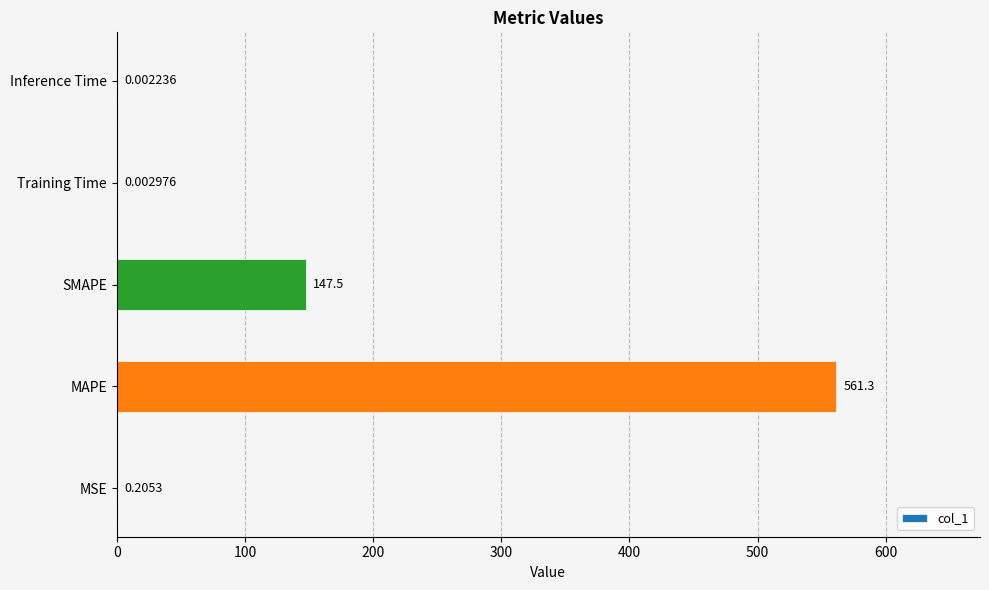

Between Training Time and MSE, which is larger?

MSE